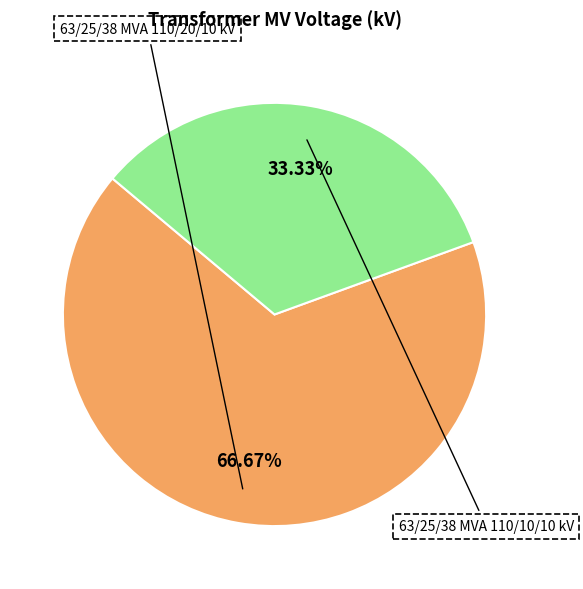

Which slice is the largest?

63/25/38 MVA 110/20/10 kV